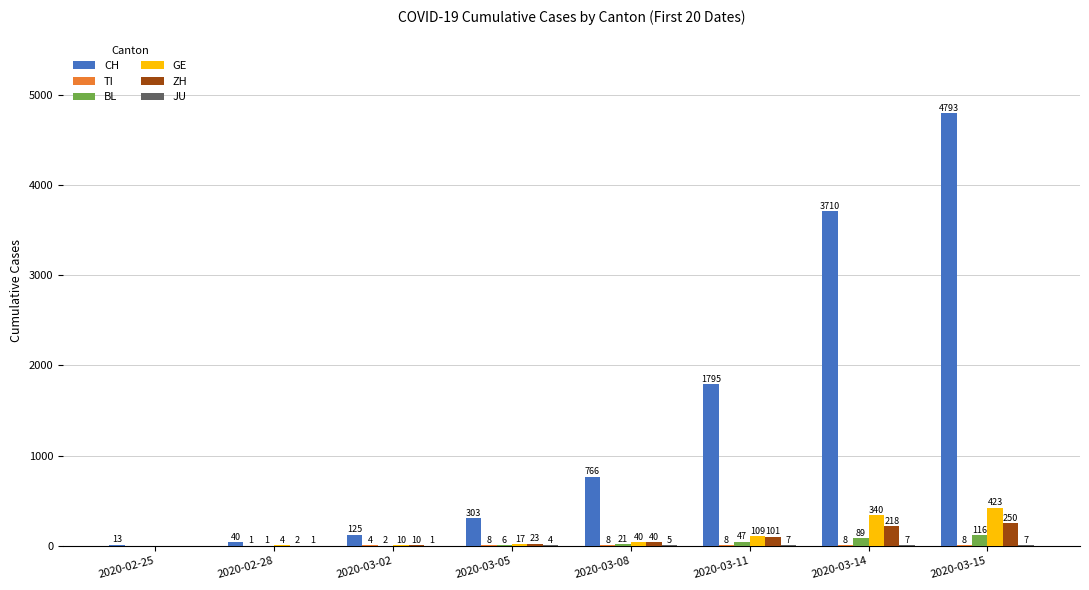

True or false: GE has a value of 109 at 2020-03-11.

True